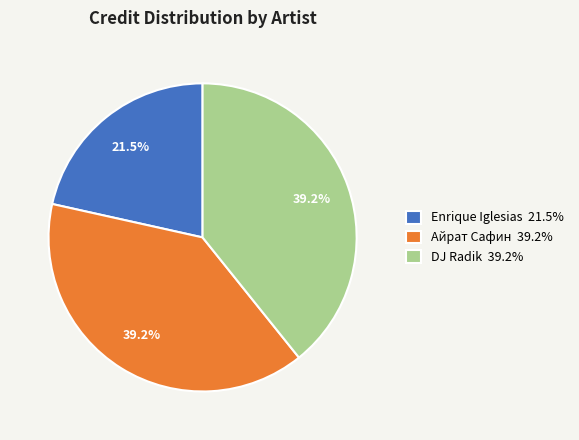

Does any single category account for the majority?

No